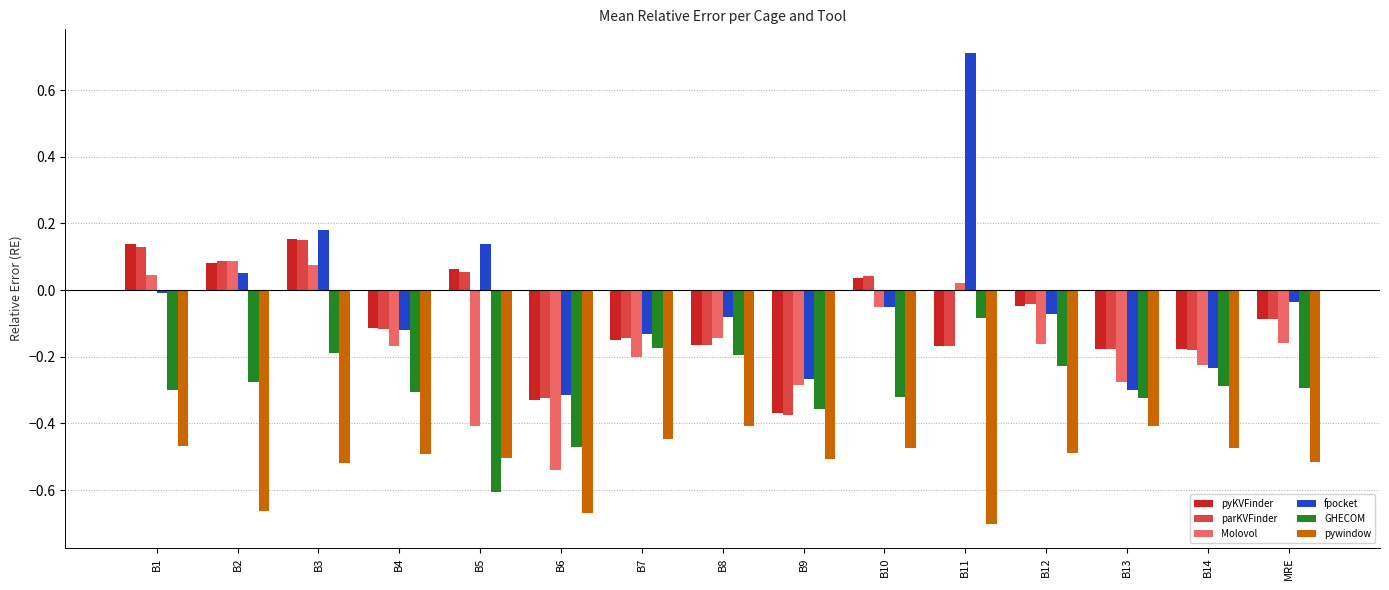

Are the bars grouped side by side (vs. stacked)?

Yes